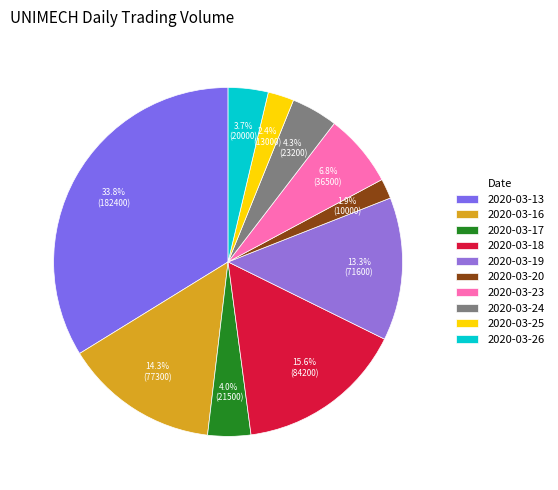

Does 2020-03-17 account for over 50% of the chart?

No